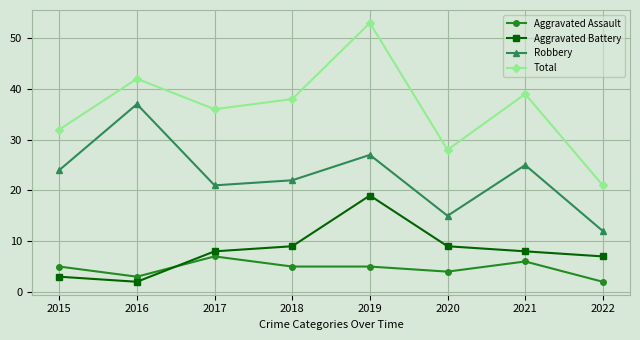

True or false: Total and Aggravated Battery cross at least once.

False